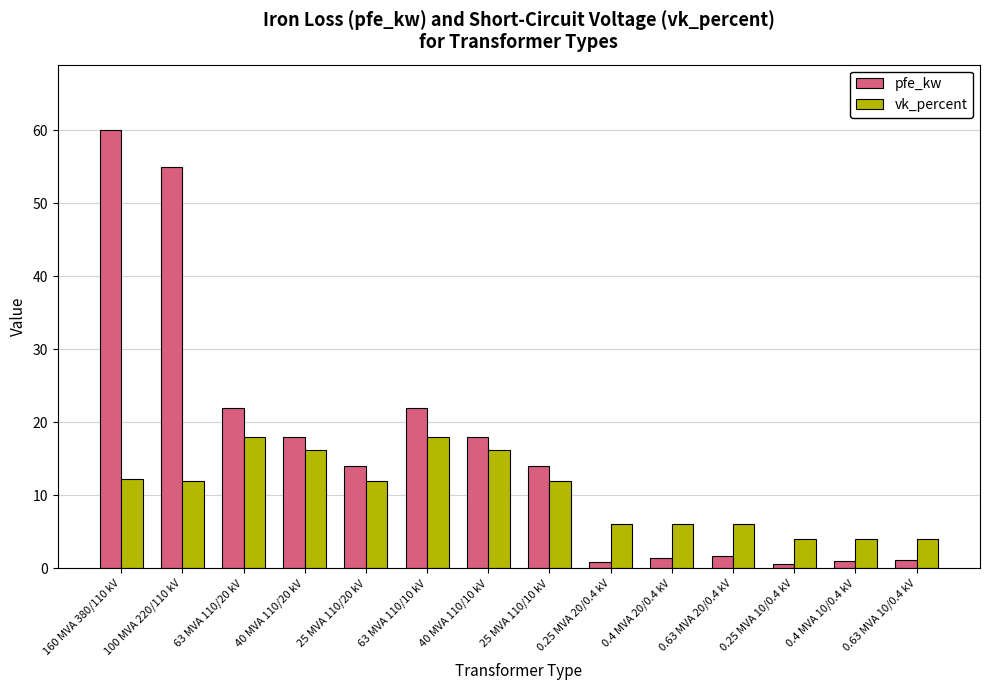

List the series in order of their overall mean, highest first.

pfe_kw, vk_percent